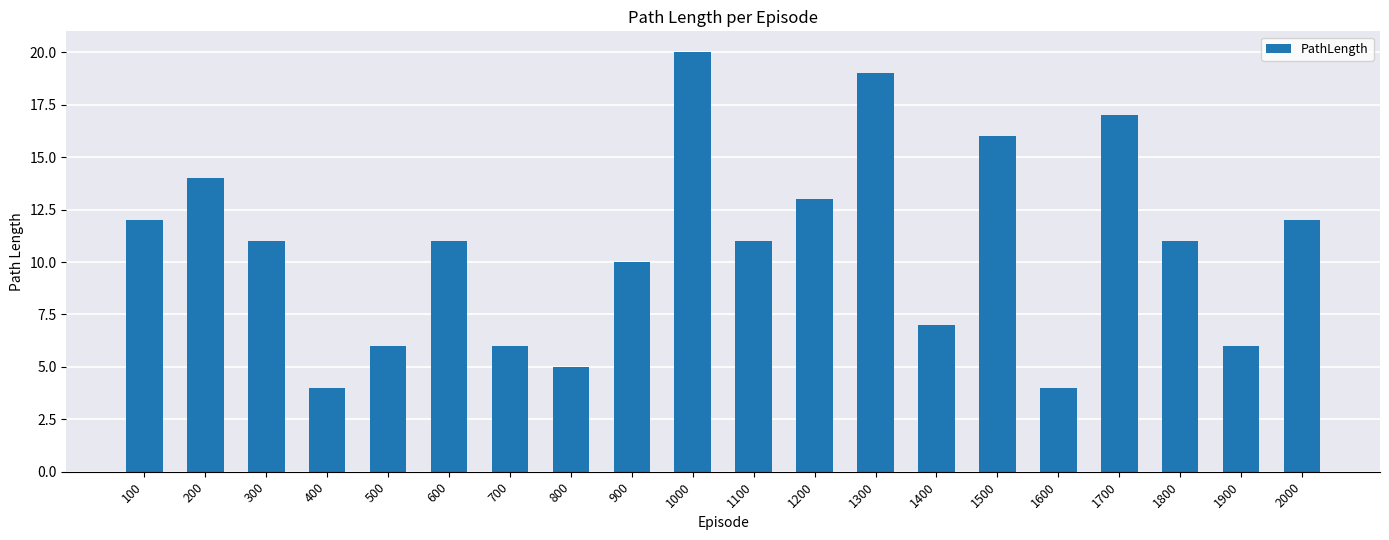

Which category has the highest value across all series?

1000